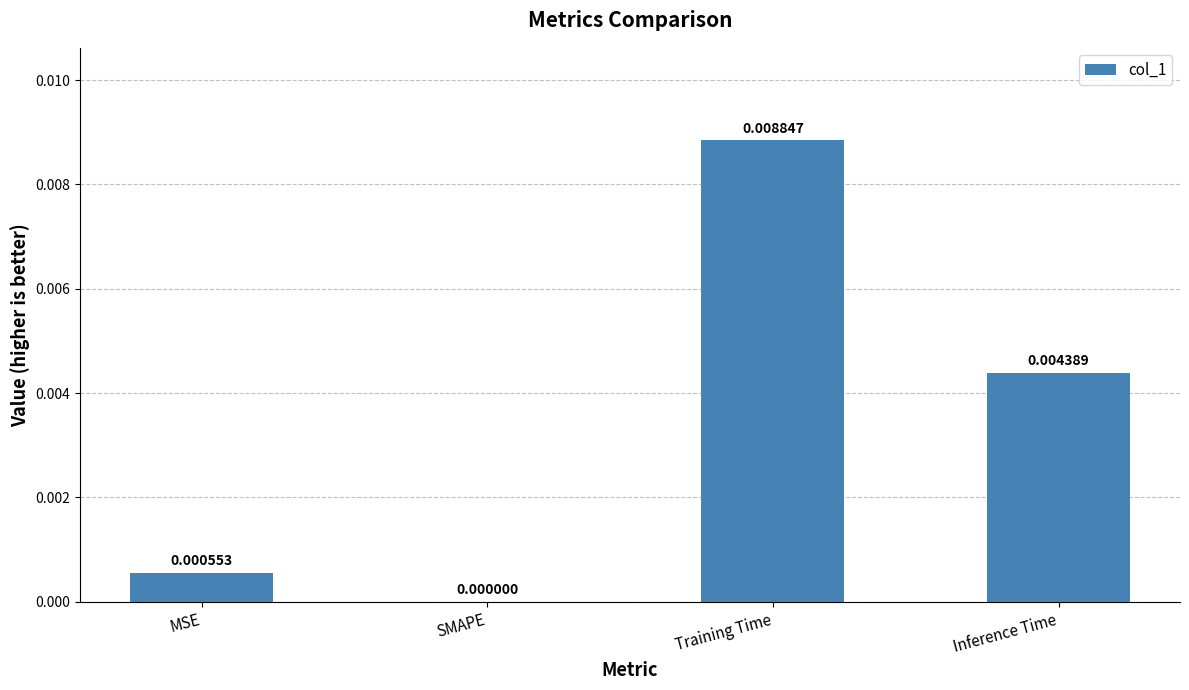

Which label corresponds to the largest value in the chart?

Training Time